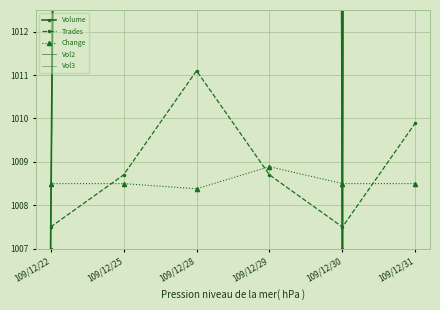

What is the difference between the Vol3 values at 109/12/29 and 109/12/22?

328.5